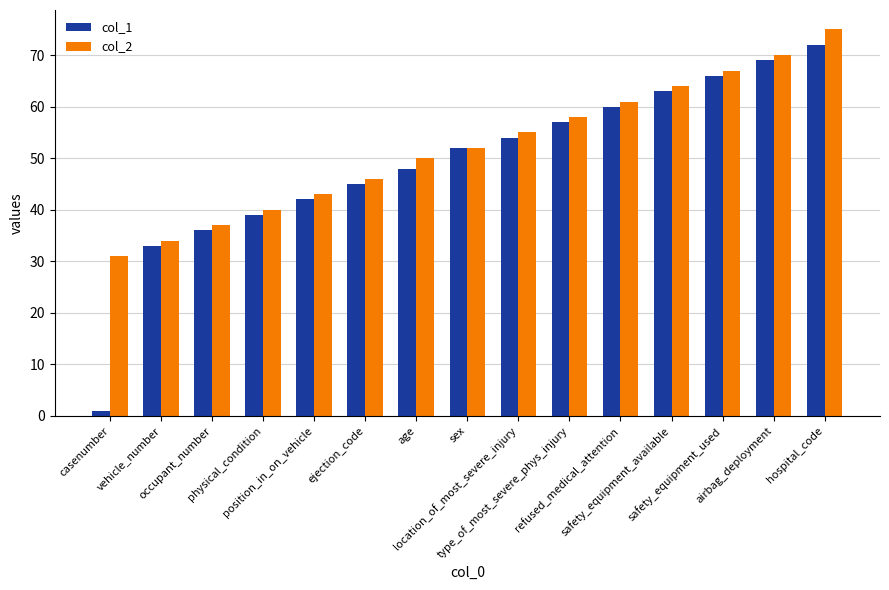

Which series has the largest range (max minus min)?

col_1